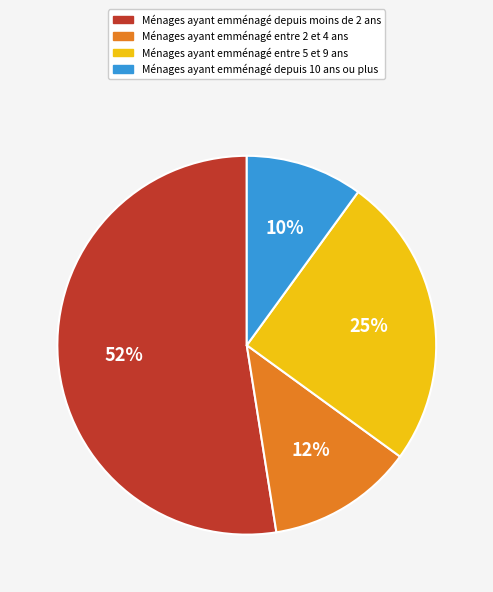

Count the number of slices in the pie.

4